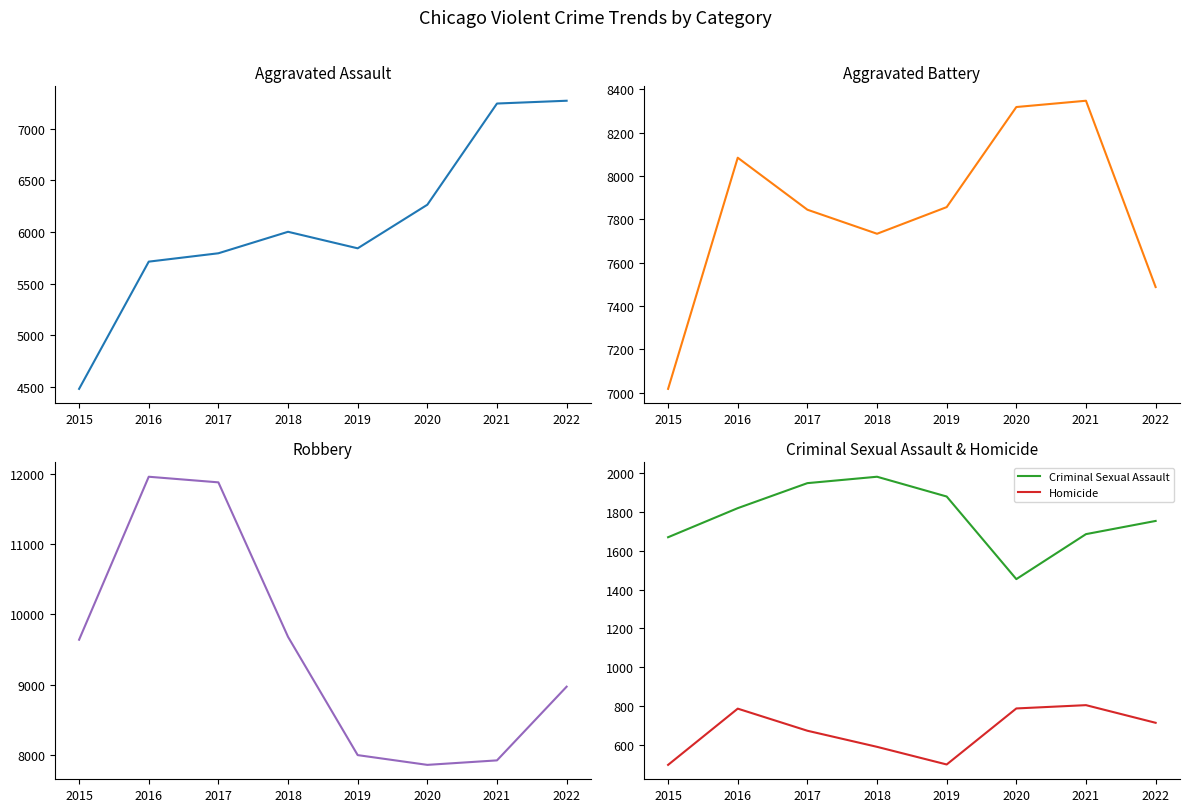

Which series has the largest range (max minus min)?

Robbery